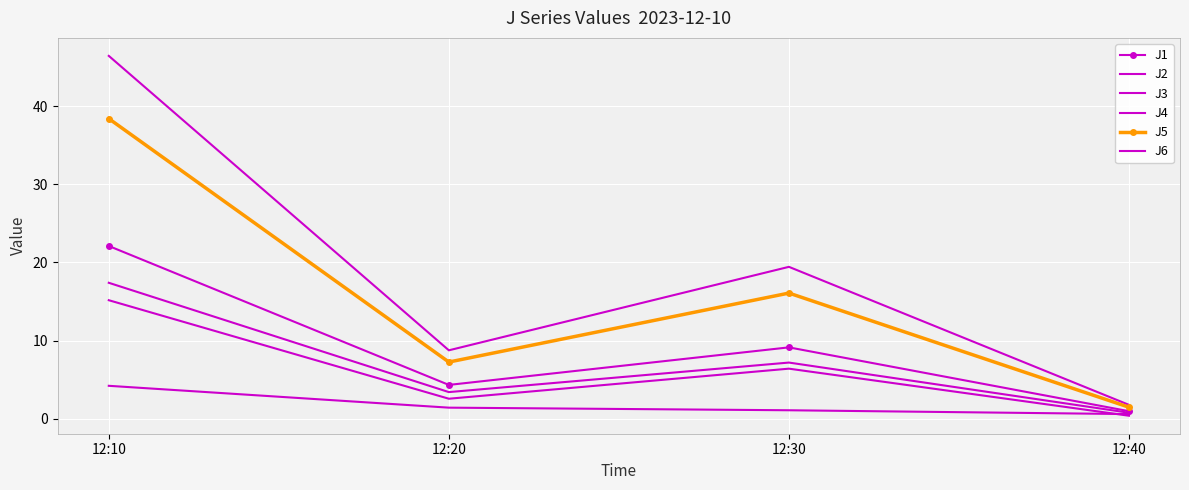

What is the difference between the maximum and minimum values in the J2 series?

14.8